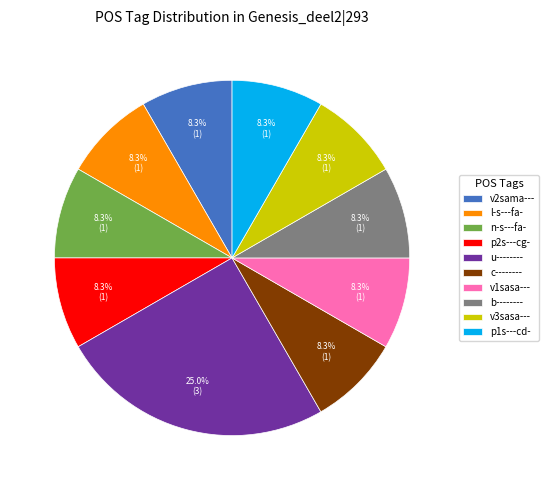

To the nearest percent, what is the average slice percentage?

10%